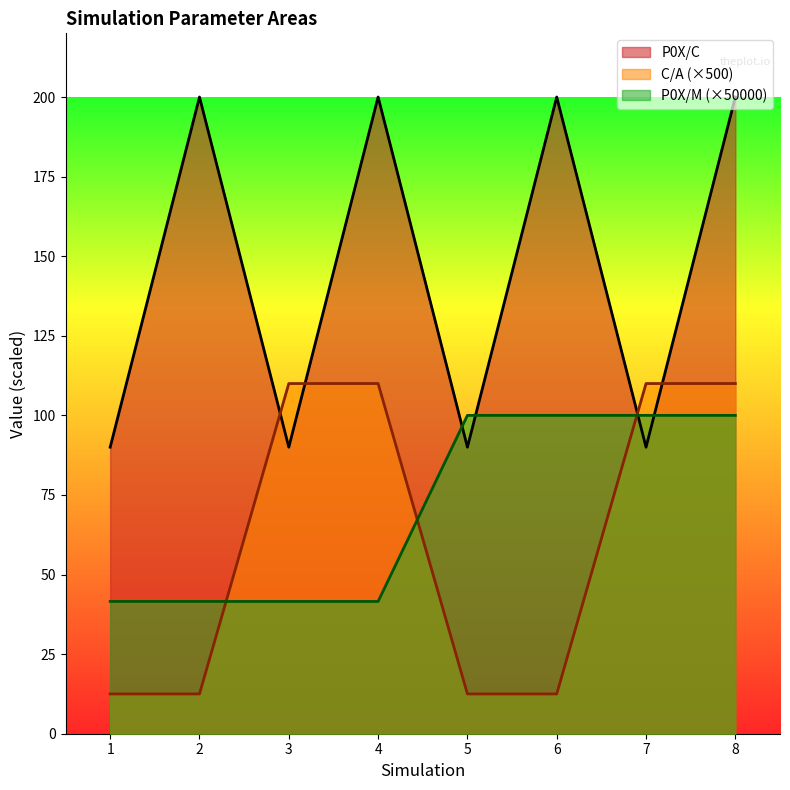

Between 2 and 7, which series saw the biggest shift?

P0X/C